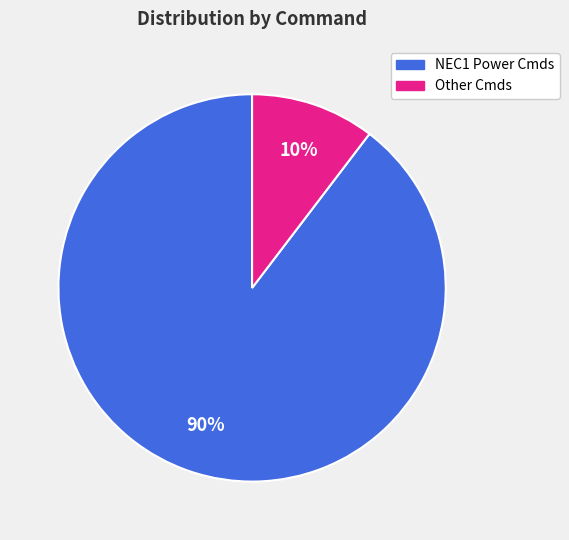

How many segments does this pie chart have?

2